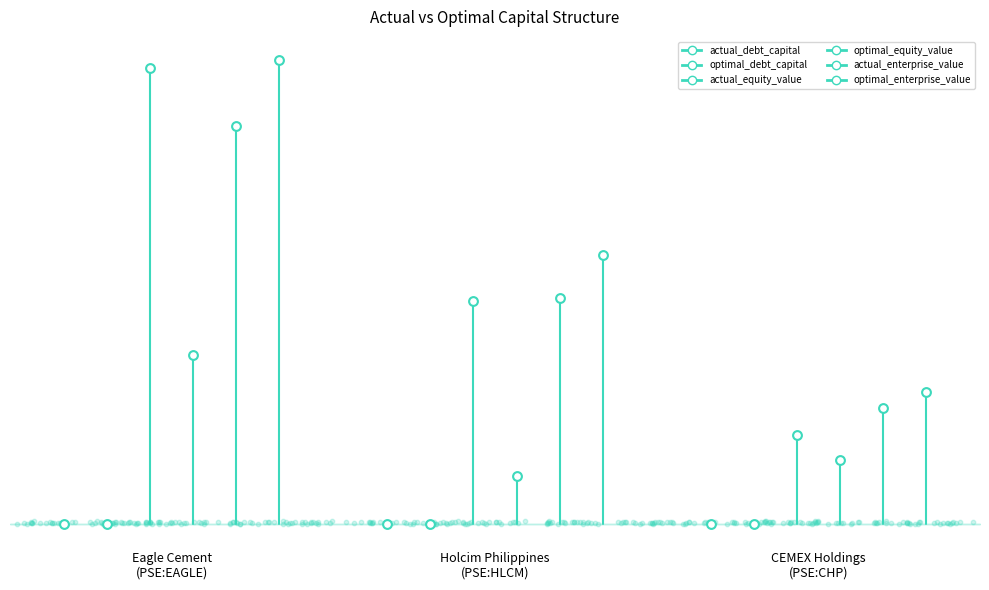

At how many categories does at least one series exceed 911?

1